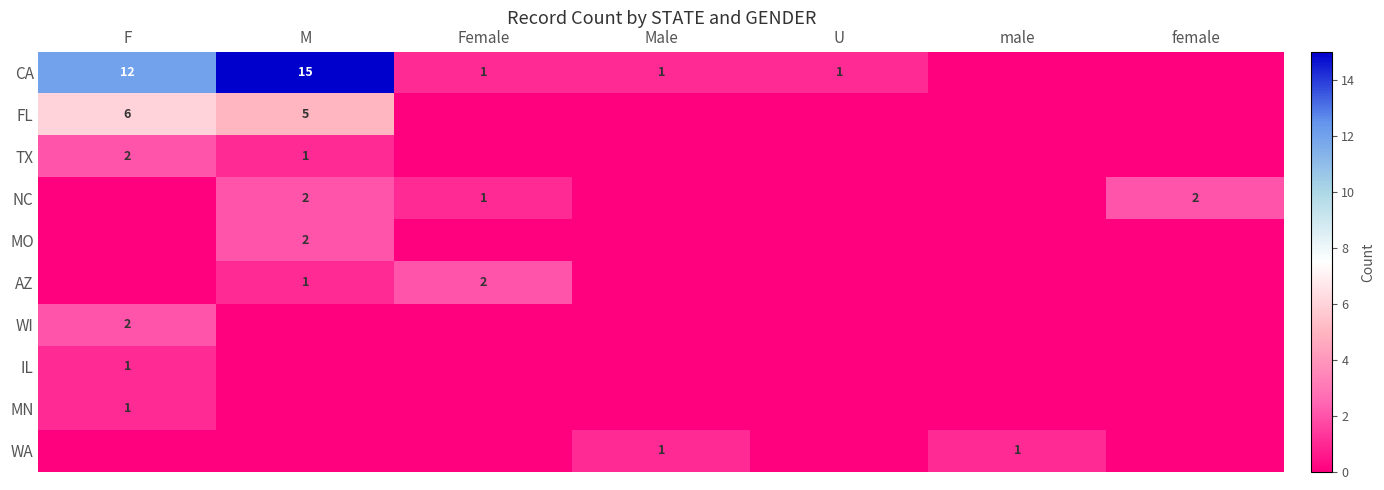

The CA series shows 12 at F. True or false?

True